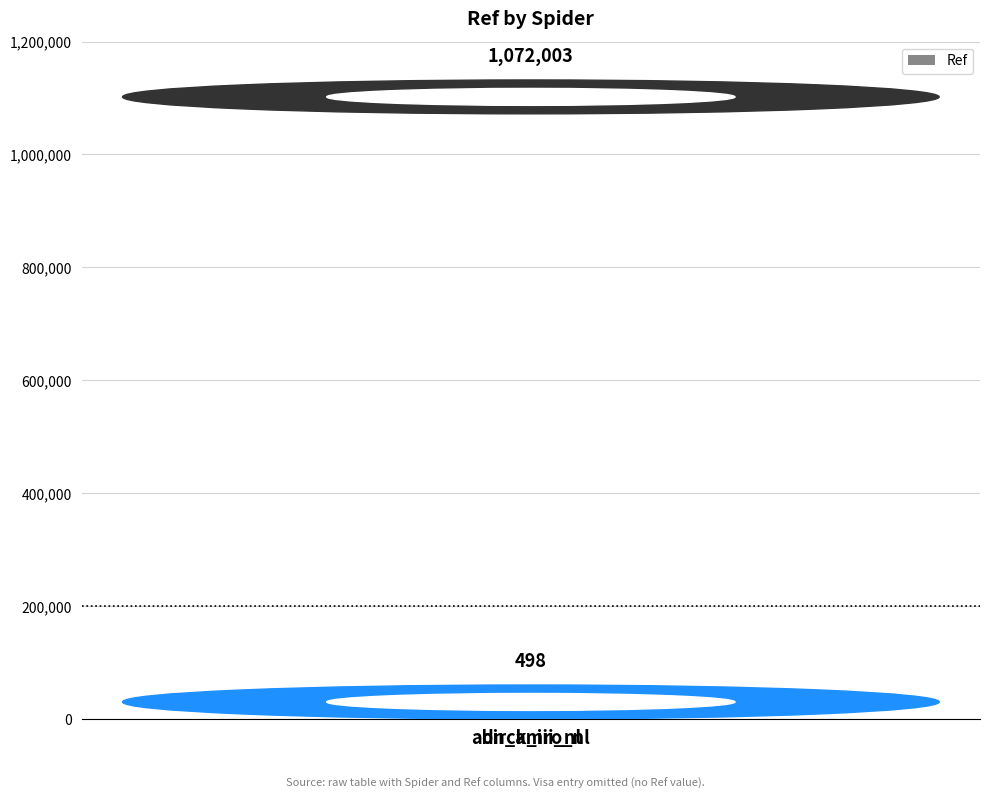

What is the maximum value shown in the chart?

1072003